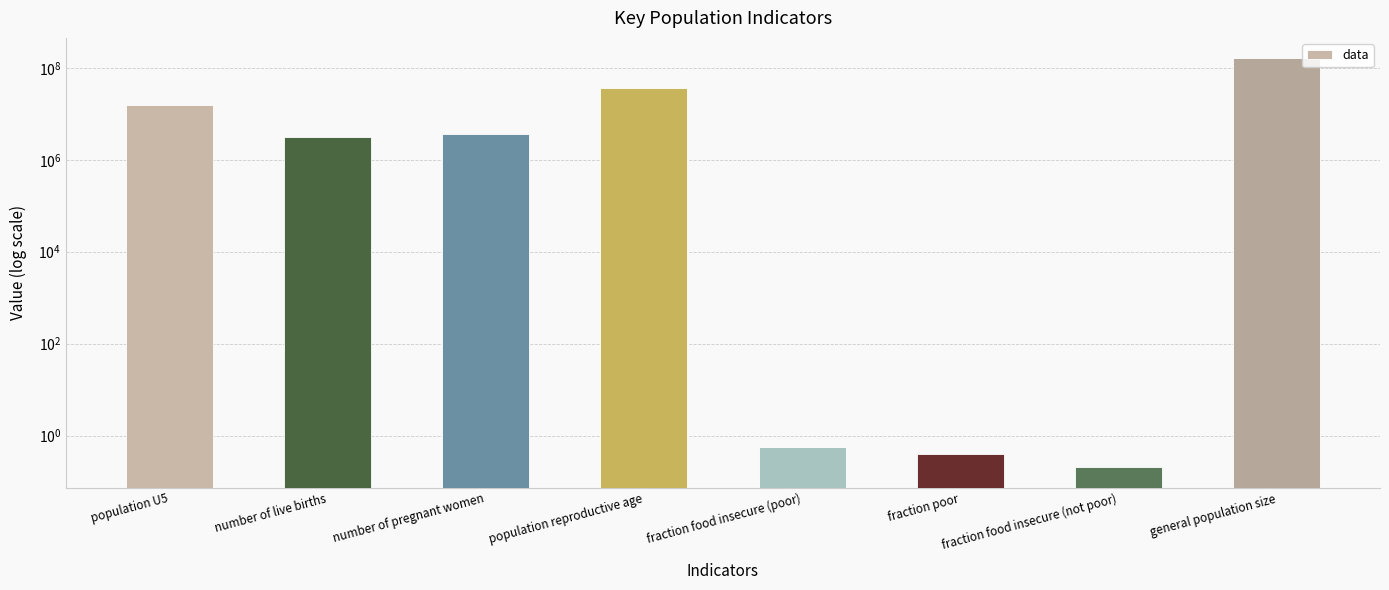

The value at fraction food insecure (poor) is 0.6. True or false?

True